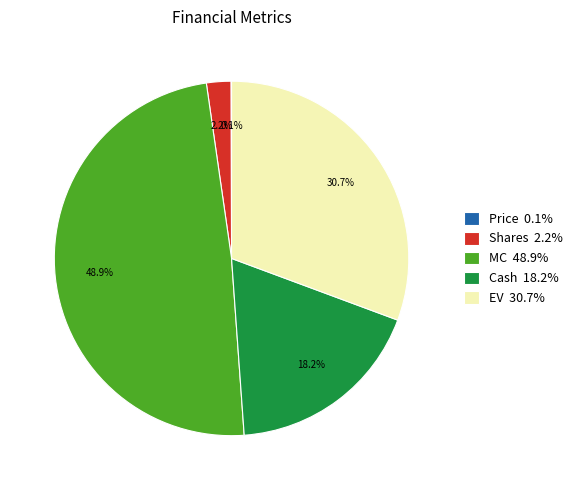

Is there a majority slice in this chart?

No